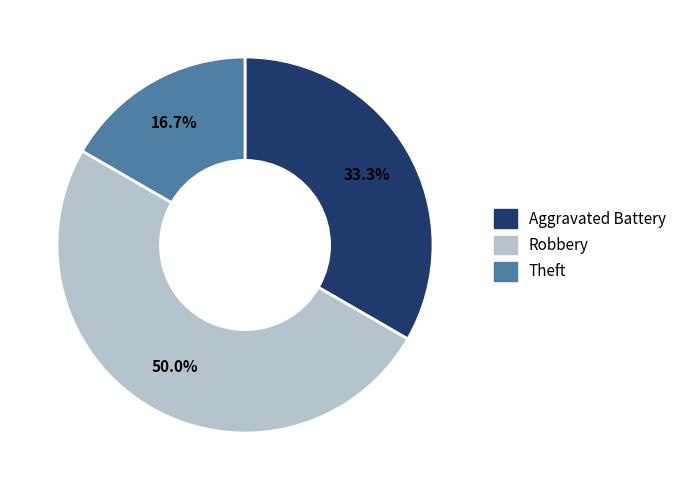

Count the number of slices in the pie.

3